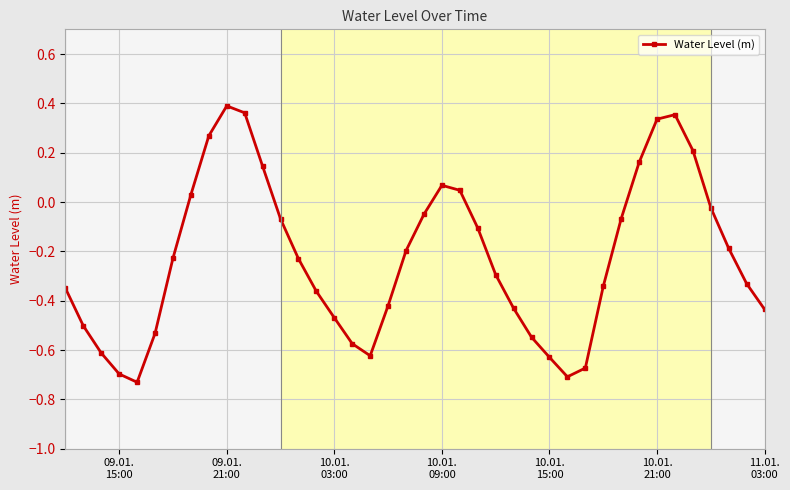

True or false: the data has more than 2 interior local peaks.

True